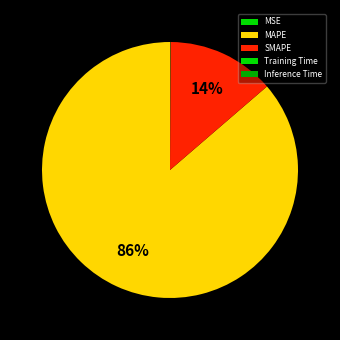

What is the total percentage of Training Time and SMAPE?

13.7%